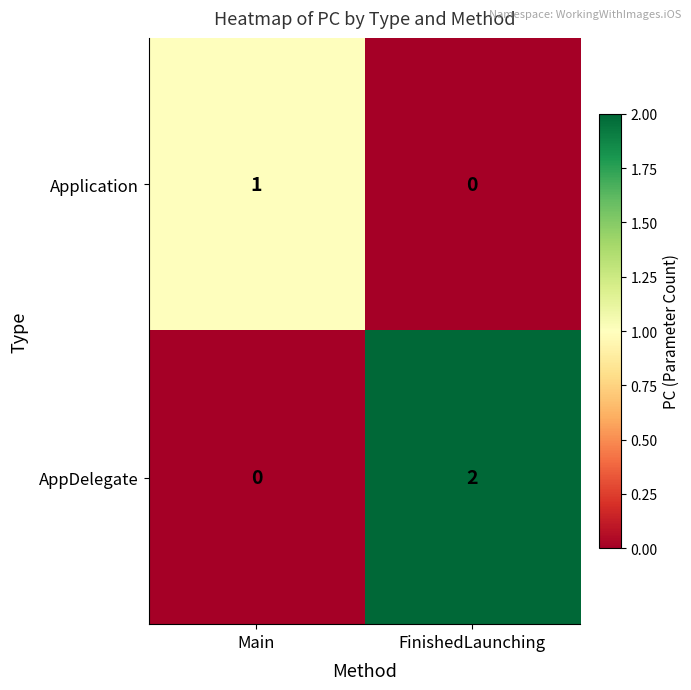

Which series has the largest total across all categories?

AppDelegate